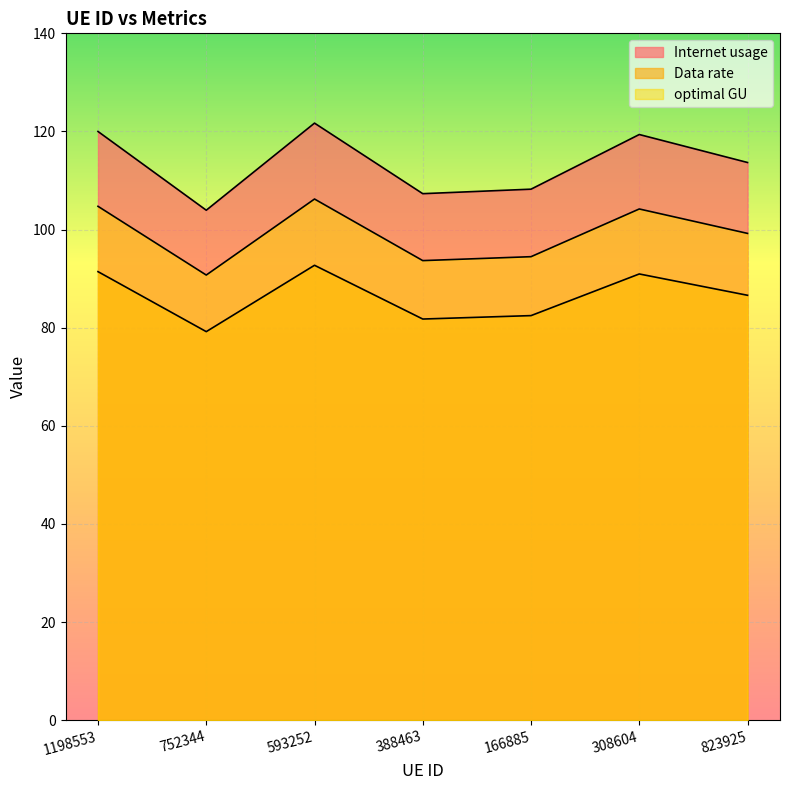

What is the difference between the optimal GU values at 308604 and 1198553?

0.5